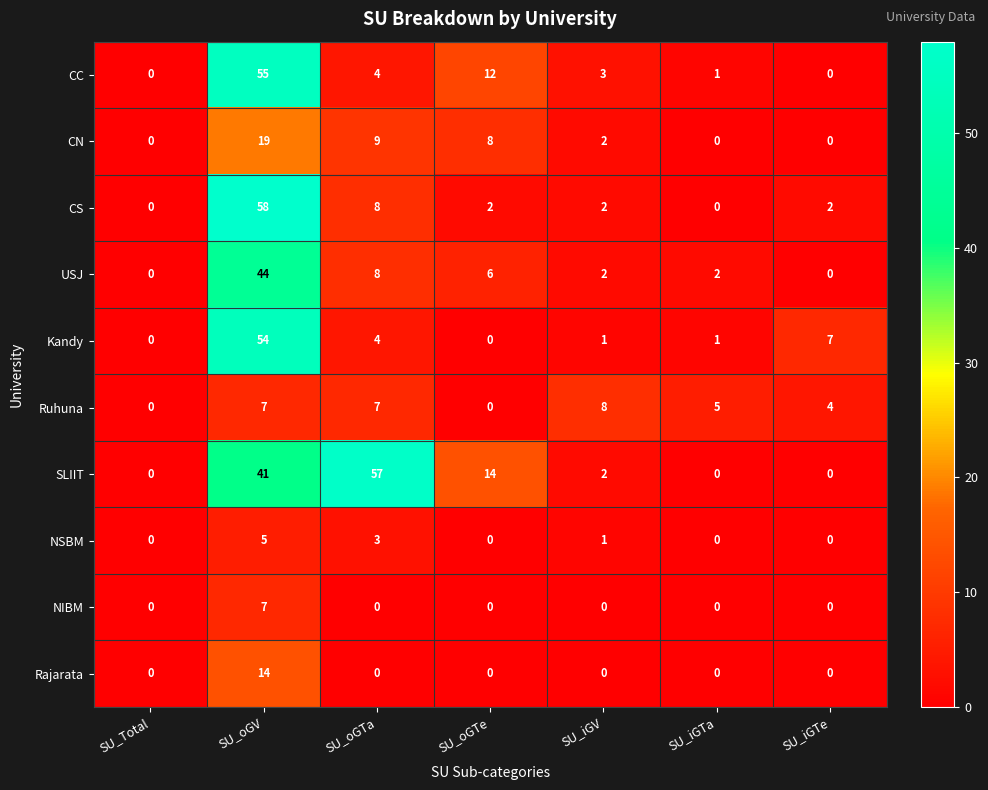

What is the difference between the maximum and minimum values in the Ruhuna series?

8